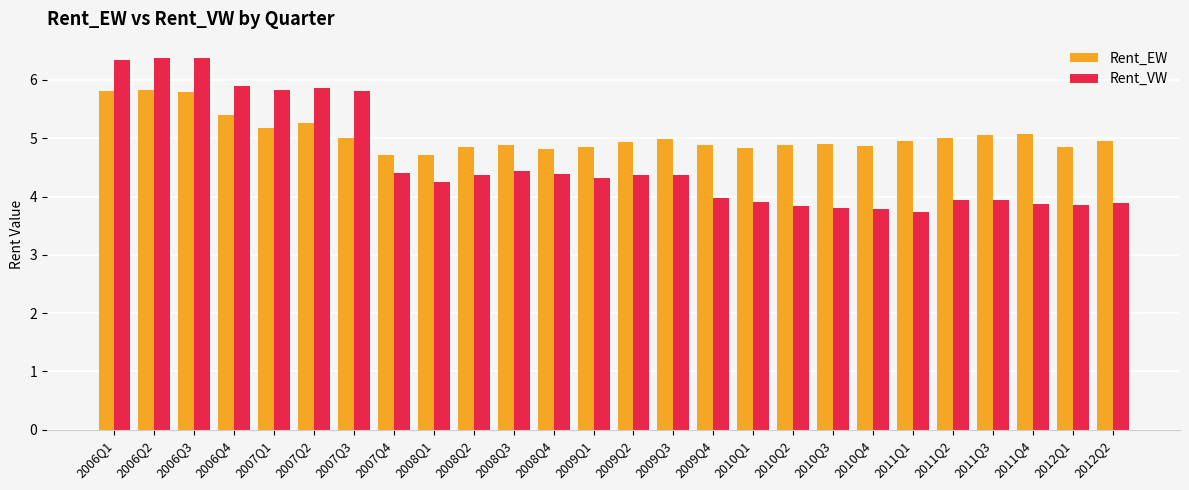

What is the total value across all series at 2007Q1?

11.0